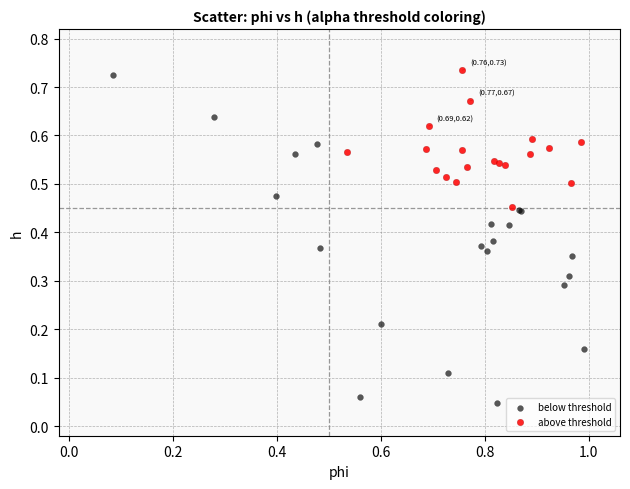

Which series has the widest spread of Y values?

below threshold